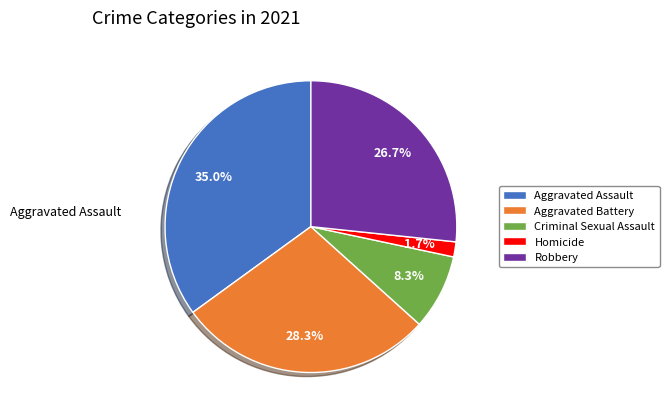

The Criminal Sexual Assault slice represents 8% of the pie. True or false?

True